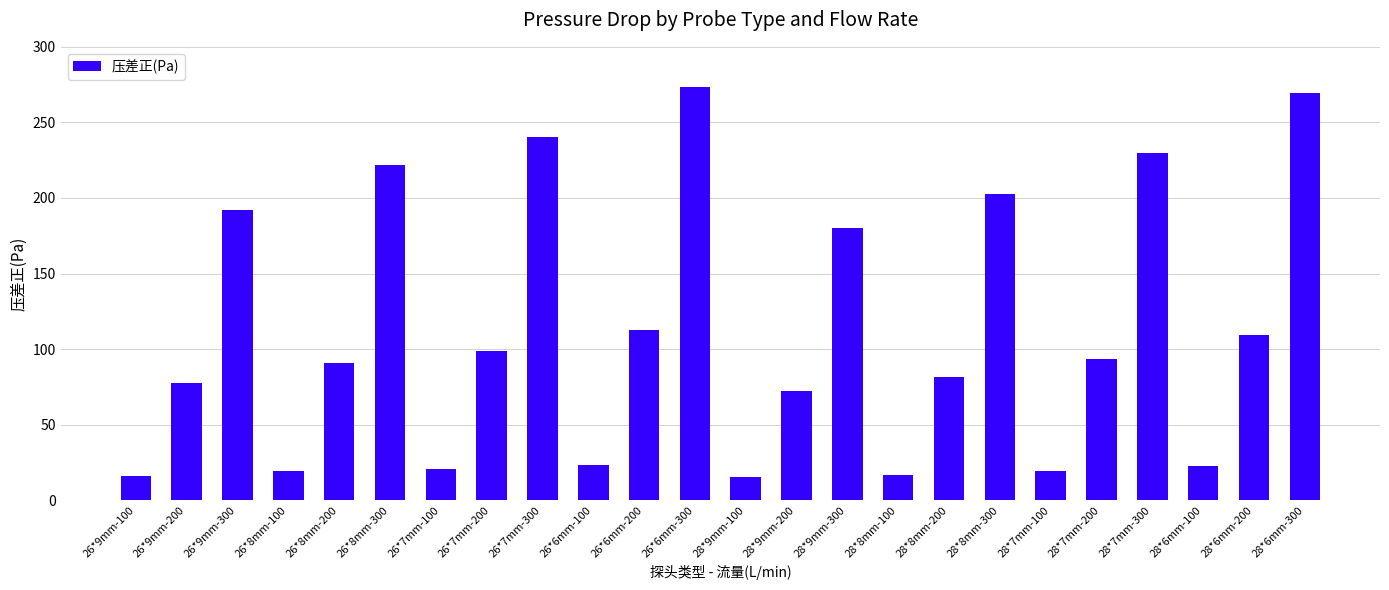

What is the maximum value shown in the chart?

273.7